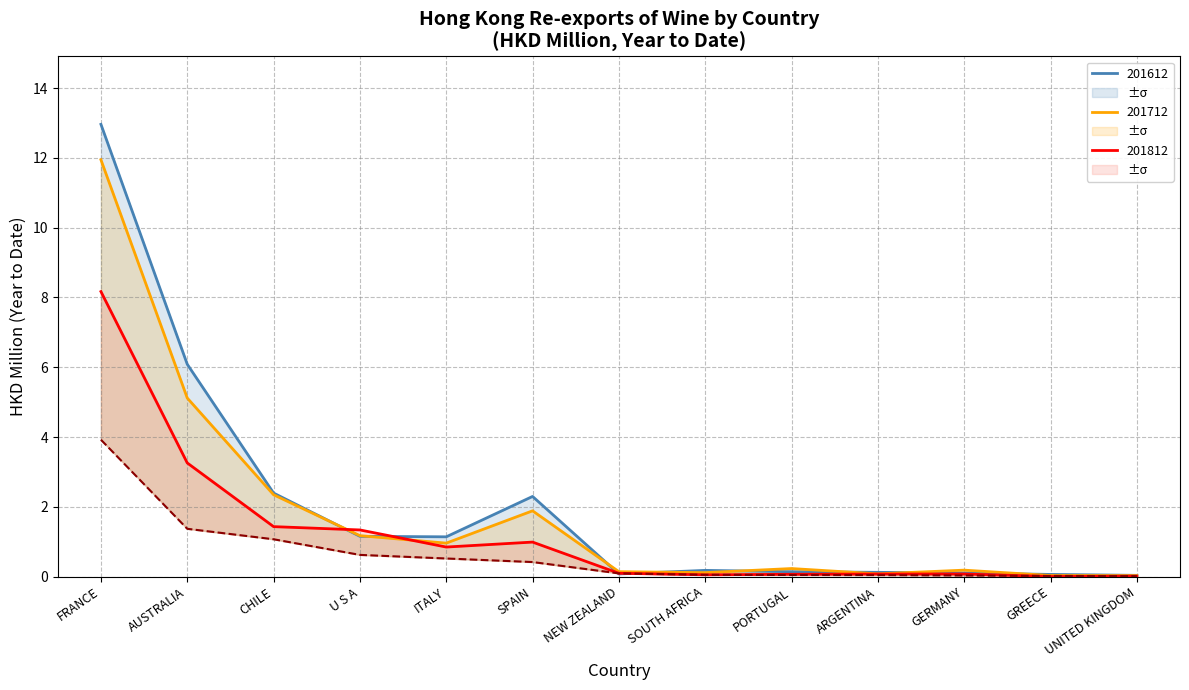

At FRANCE, list the series in order from smallest to largest.

201909, 201812, 201712, 201612